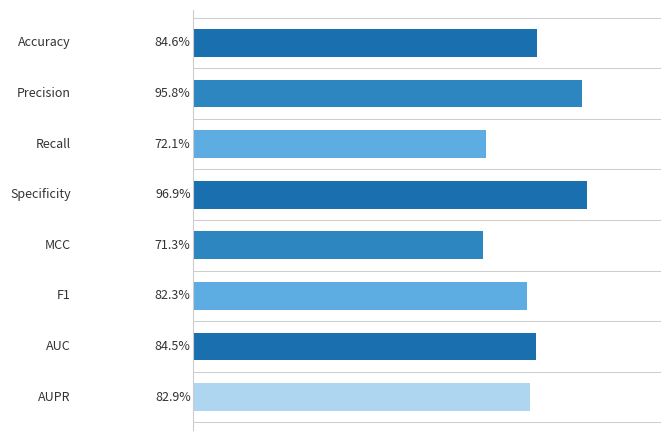

Does the chart contain any negative values?

No